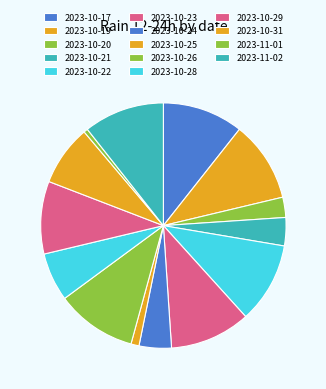

To the nearest percent, what is the combined percentage of 2023-10-28 and 2023-10-20?

9%